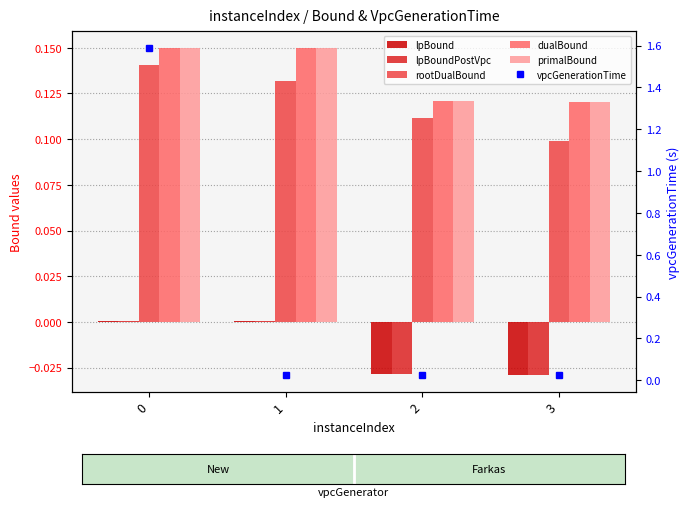

What is the sum of all dualBound values?

0.5